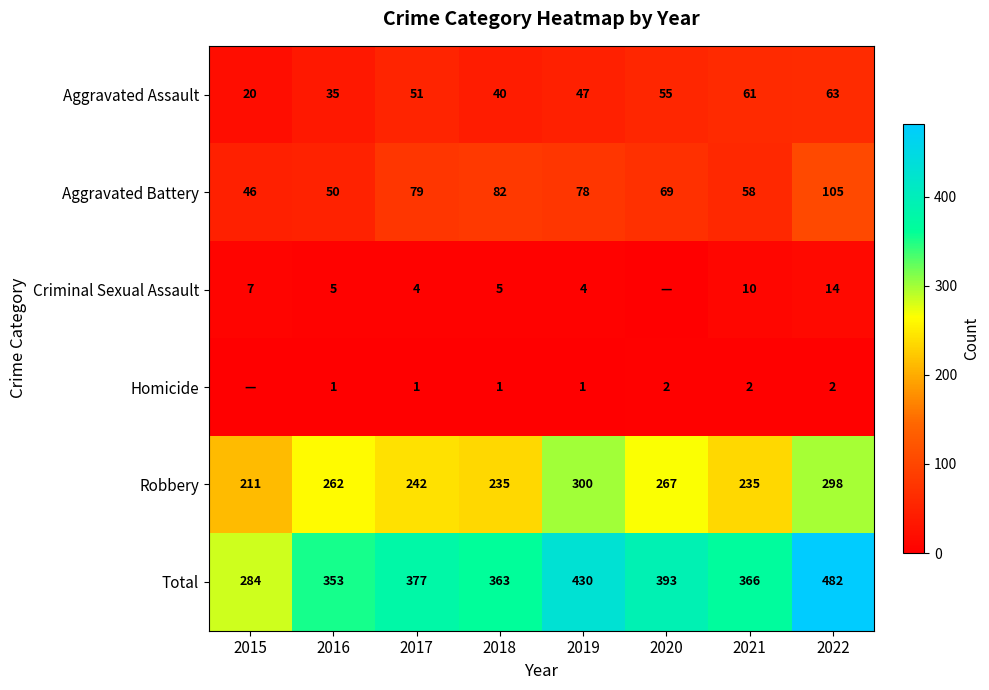

Is it true that Criminal Sexual Assault equals 10 at 2021?

True